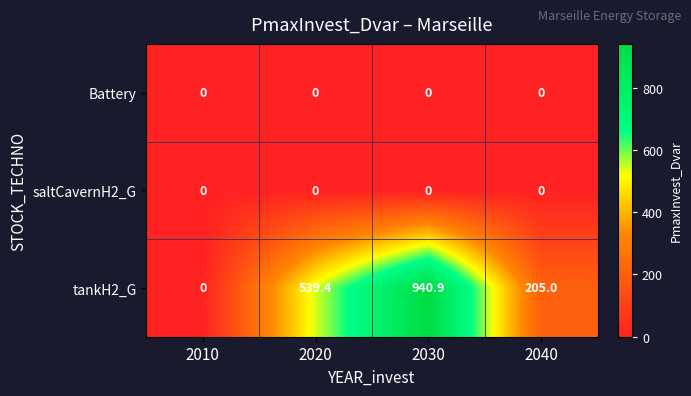

What is the total value across all series at 2020?

539.4